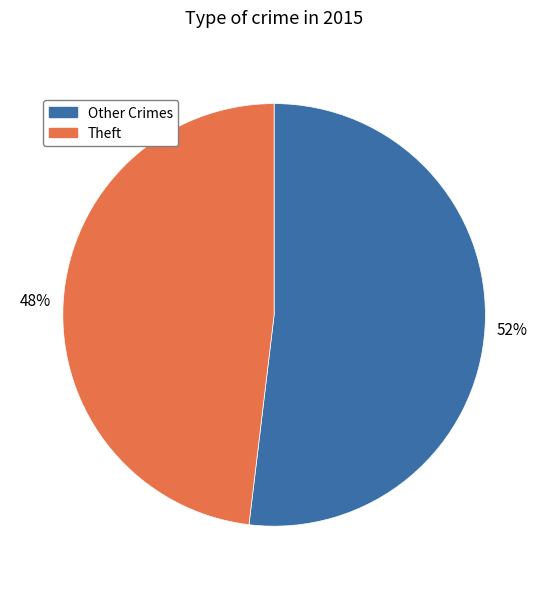

Which has a higher value, Theft or Other Crimes?

Other Crimes